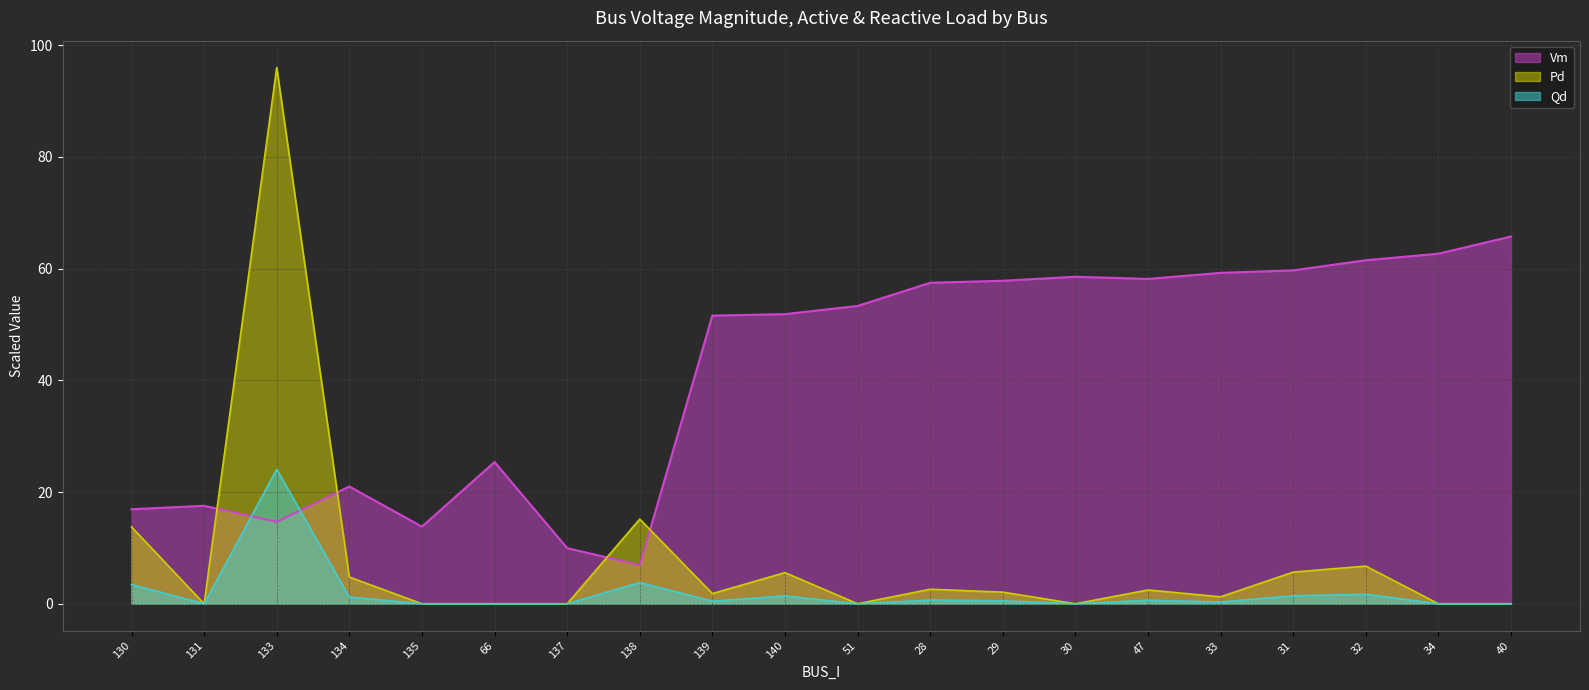

What is the difference between the maximum and second lowest values in the Qd series?

24.1